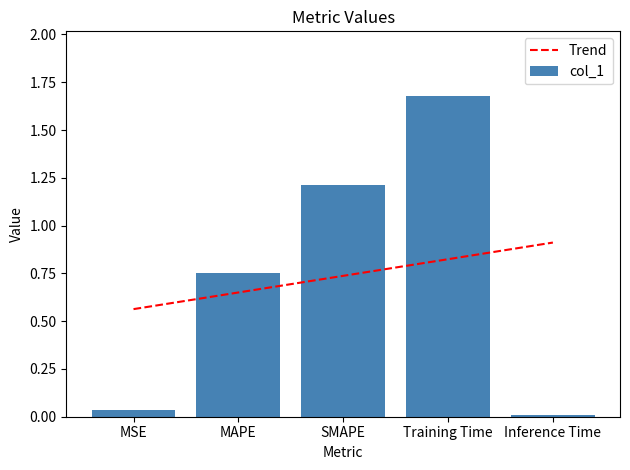

Which series changed the most between MSE and Inference Time?

Trend